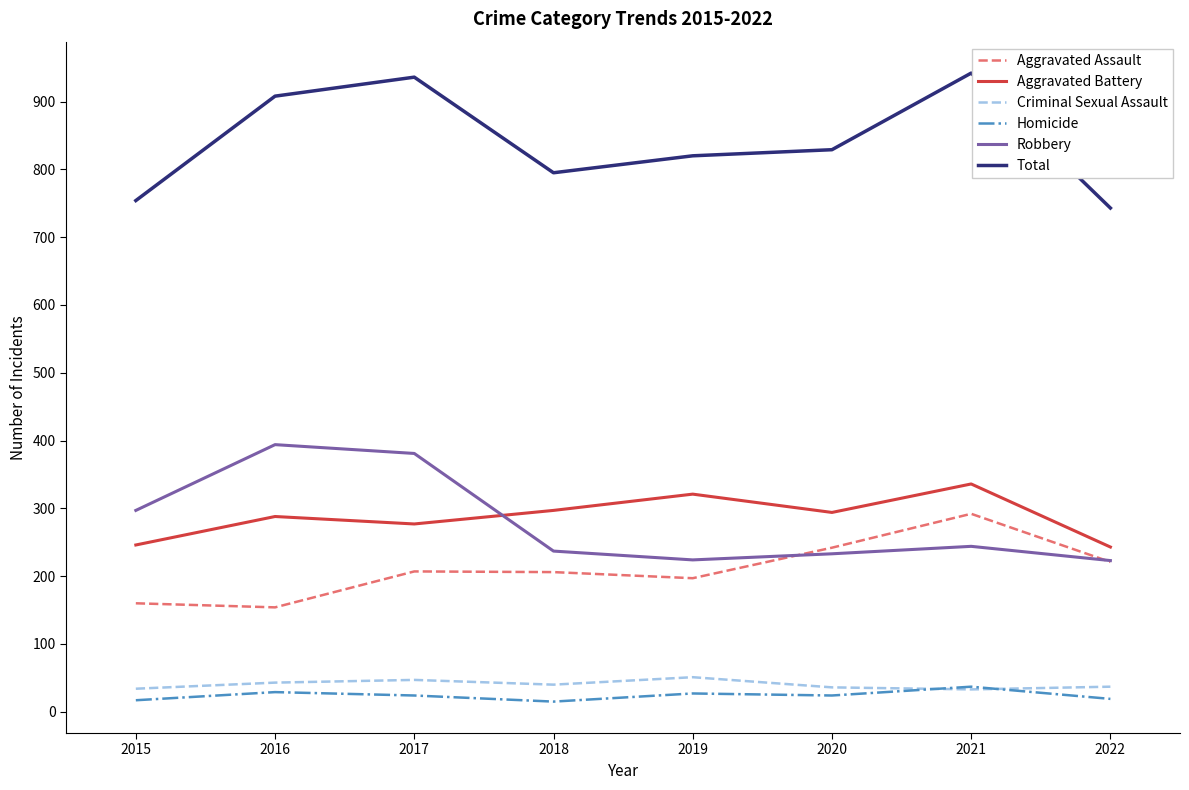

Between 2017 and 2019, which series saw the biggest shift?

Robbery